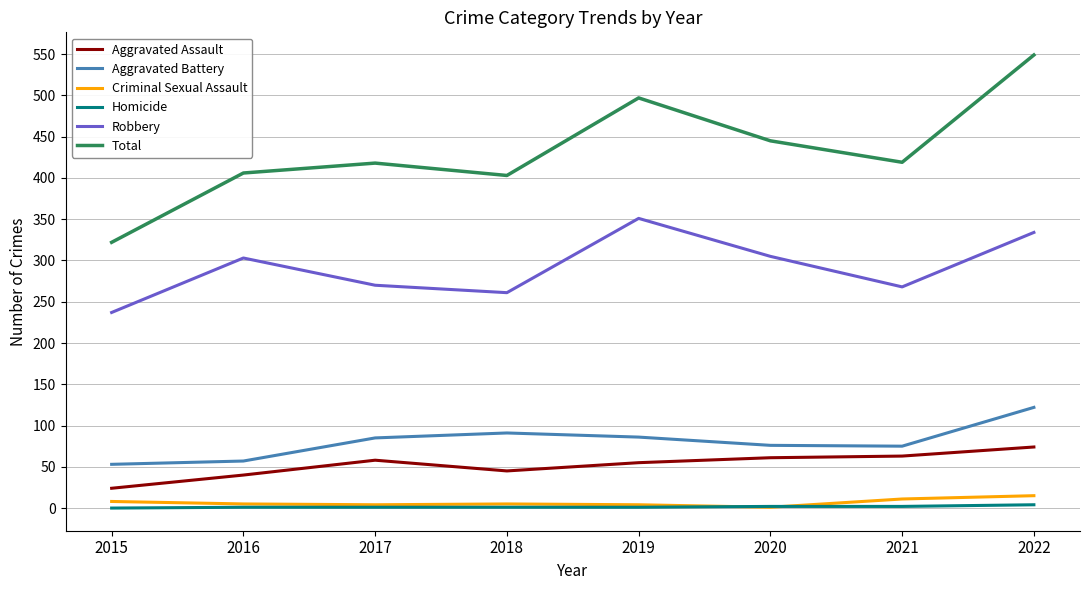

At which category is the sum across all series the highest?

2022